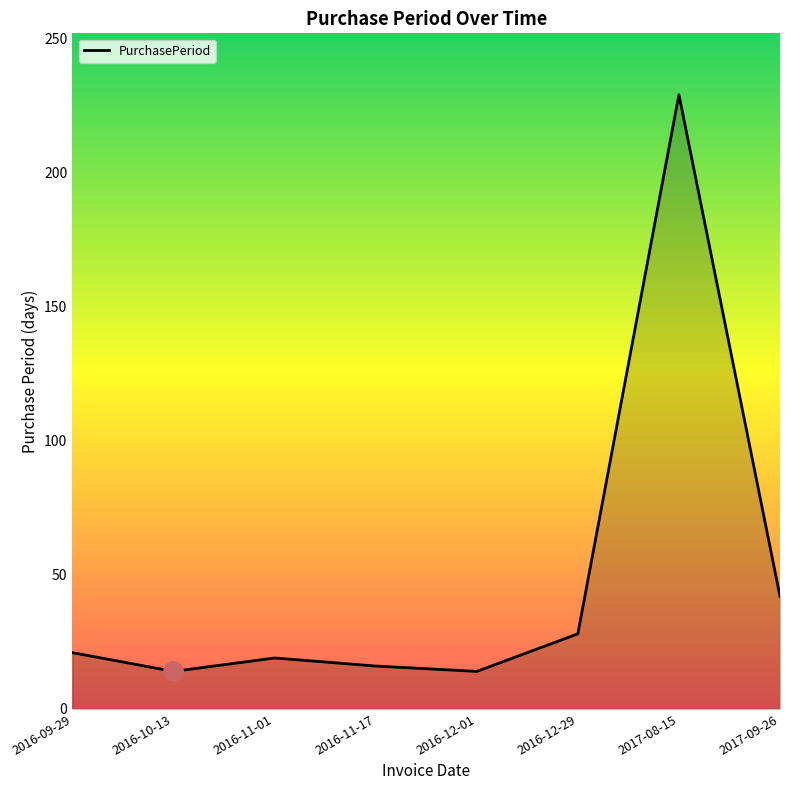

What position from the left is 2016-12-29?

6